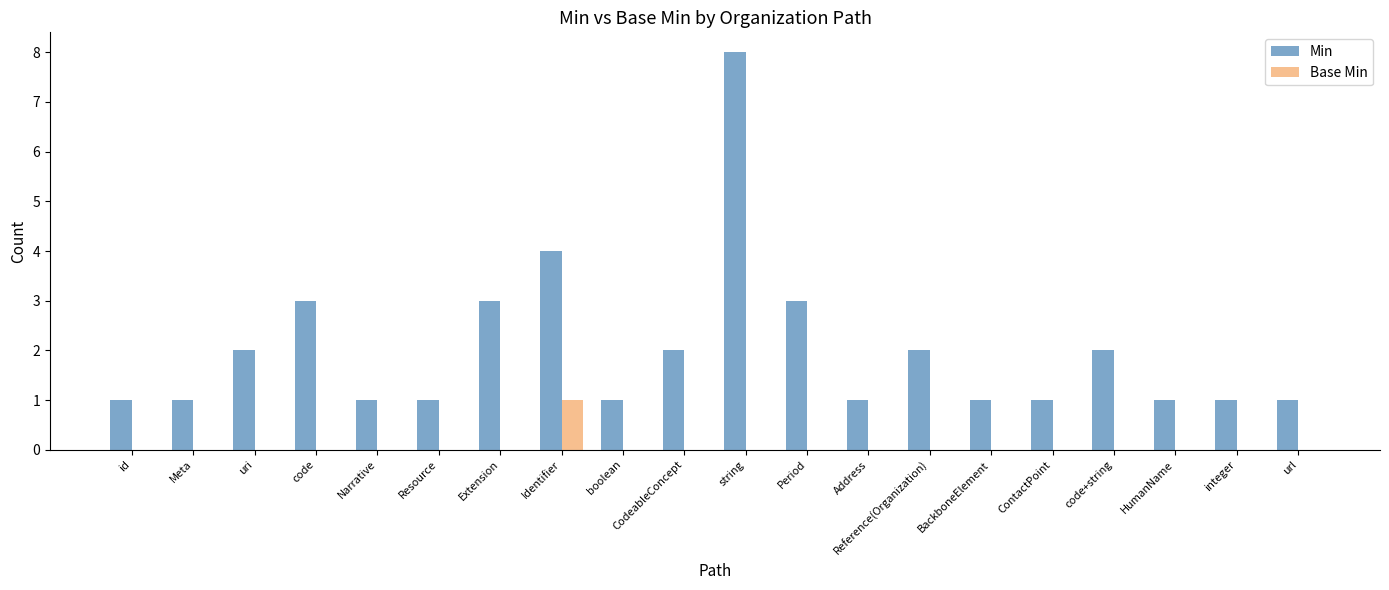

What is the highest value of the Base Min series?

1